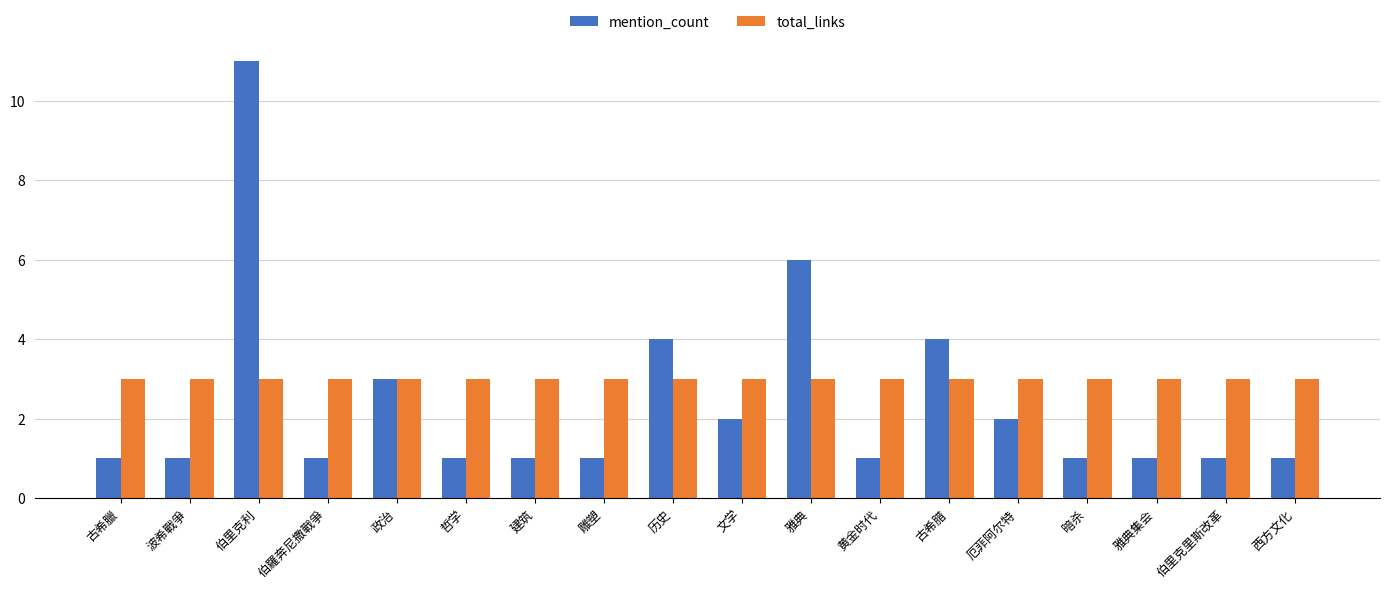

Rank the series by their maximum value, from lowest to highest.

total_links, mention_count